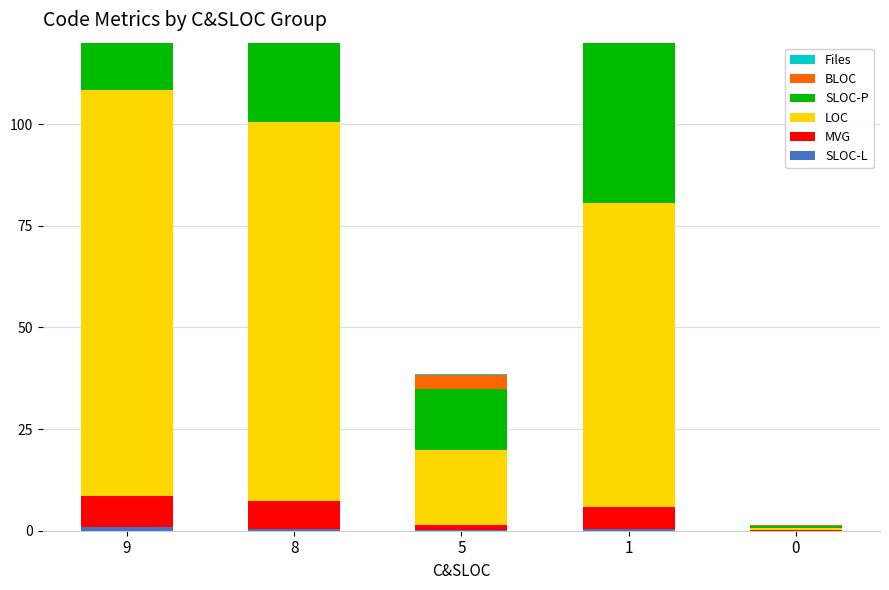

Which series changed the most between 5 and 1?

LOC